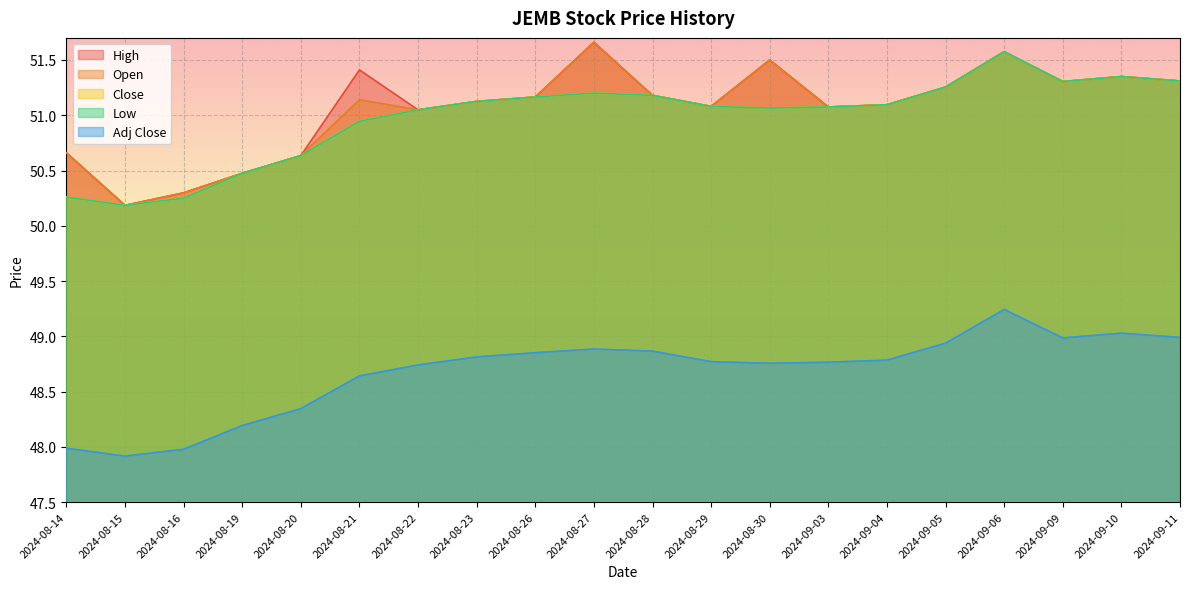

Which series has the largest total across all categories?

High